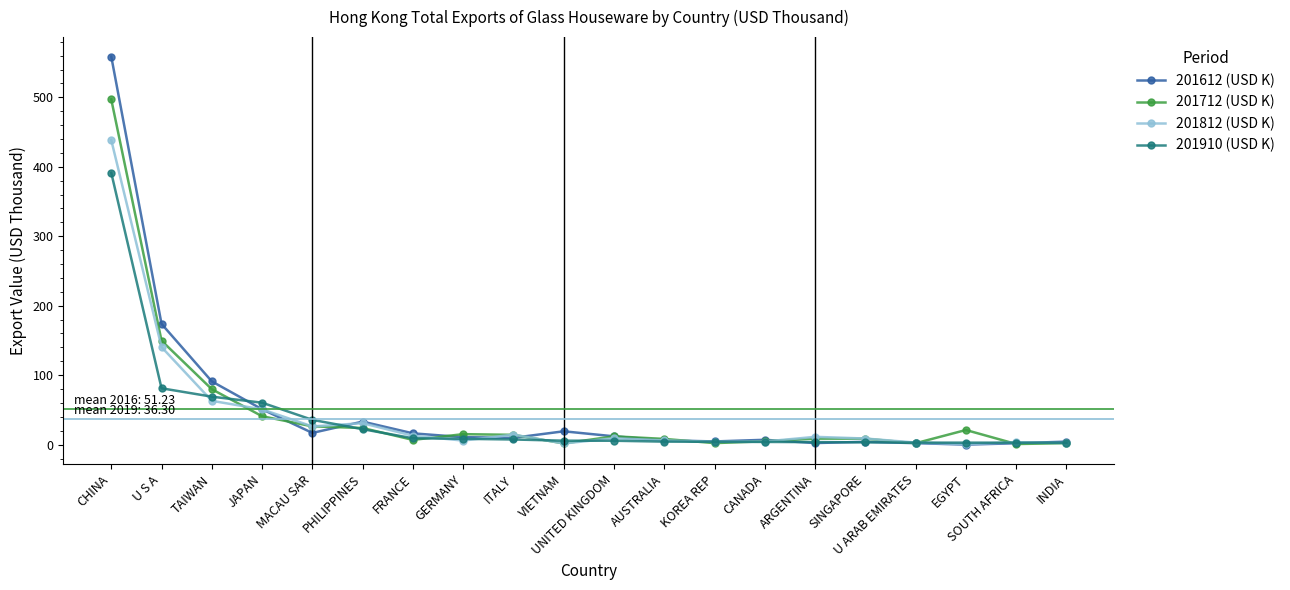

At which label does 201712 (USD K) reach its peak?

CHINA